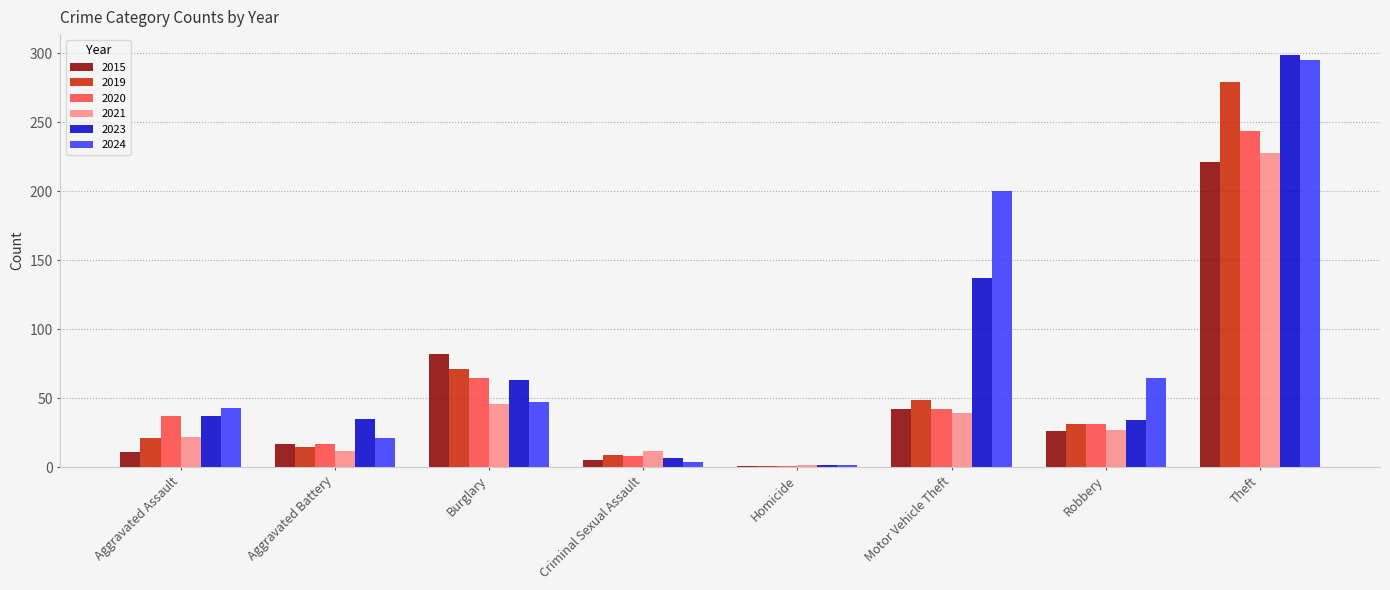

Read the 2024 value at Aggravated Battery.

21